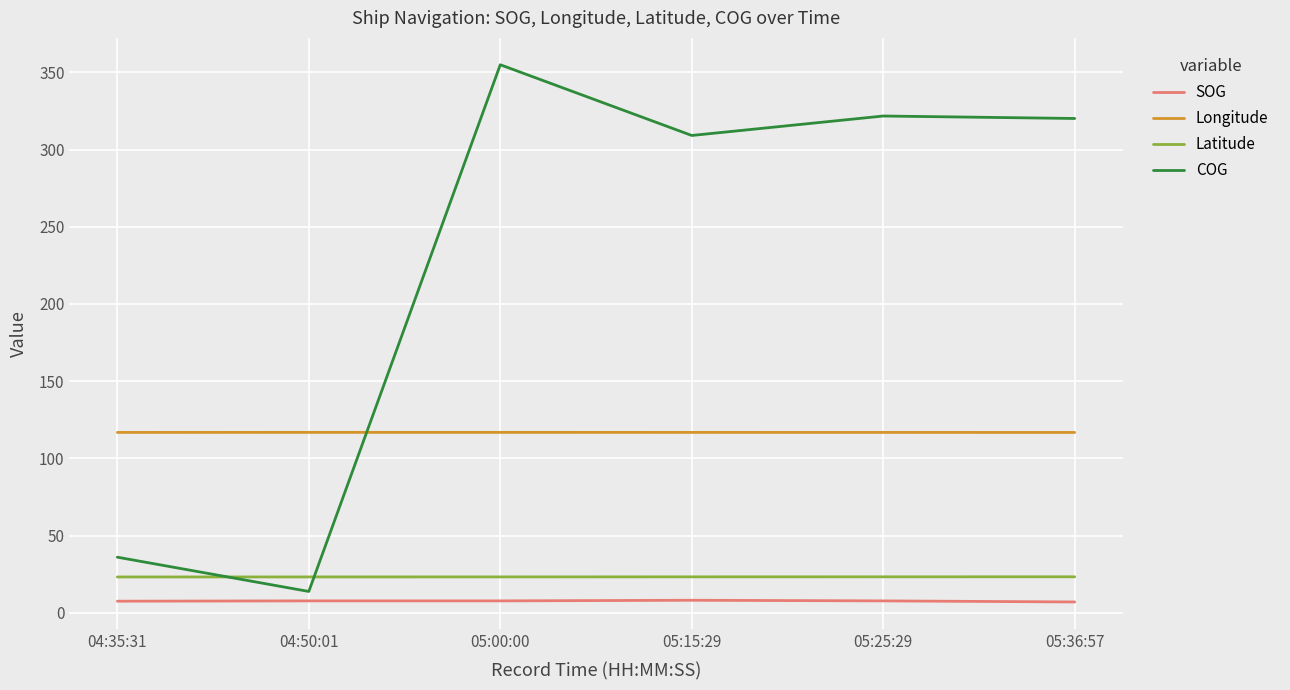

What is the spread (max minus min) of values at 05:36:57?

313.1